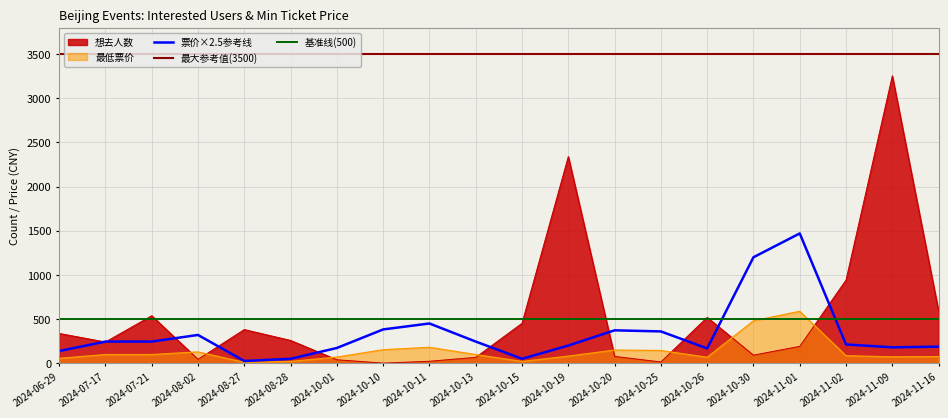

Reading left to right, extract all data points from this chart.

想去人数: 2024-06-29=337	2024-07-17=240	2024-07-21=538	2024-08-02=44	2024-08-27=381	2024-08-28=258	2024-10-01=39	2024-10-10=1	2024-10-11=22	2024-10-13=66	2024-10-15=452	2024-10-19=2340	2024-10-20=77	2024-10-25=14	2024-10-26=519	2024-10-30=91	2024-11-01=191	2024-11-02=942	2024-11-09=3255	2024-11-16=590
最低票价: 2024-06-29=55	2024-07-17=98	2024-07-21=98	2024-08-02=128	2024-08-27=10	2024-08-28=20	2024-10-01=69	2024-10-10=153	2024-10-11=180	2024-10-13=98	2024-10-15=20	2024-10-19=80	2024-10-20=149	2024-10-25=144	2024-10-26=67	2024-10-30=480	2024-11-01=588	2024-11-02=85	2024-11-09=72	2024-11-16=75